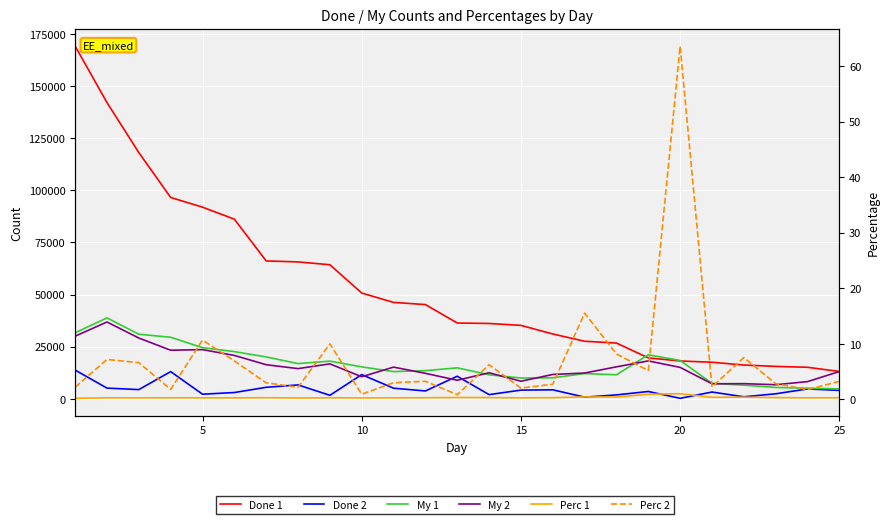

What is the maximum value for My 2?

36842.0